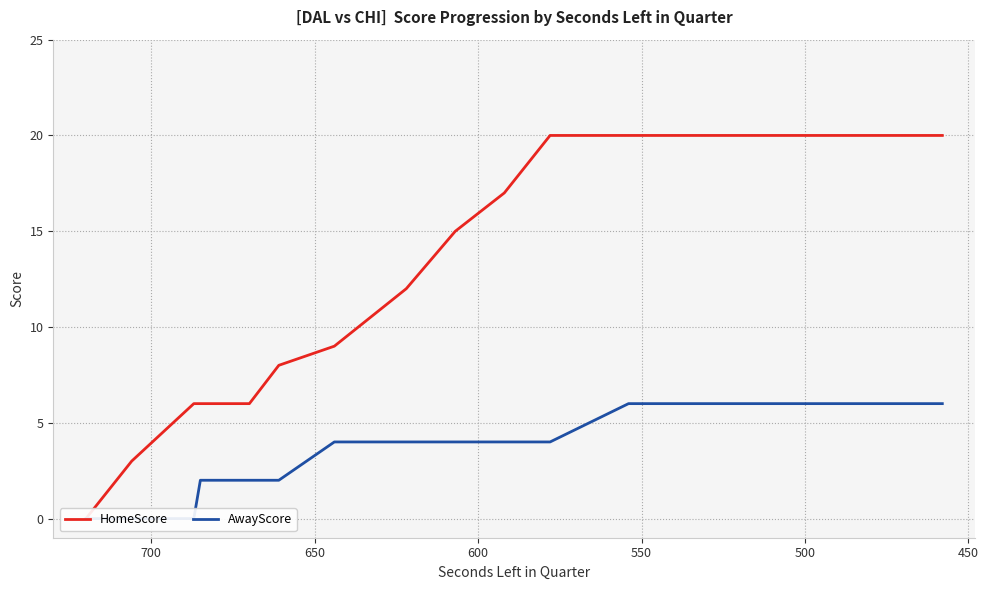

At how many categories does at least one series exceed 13?

11